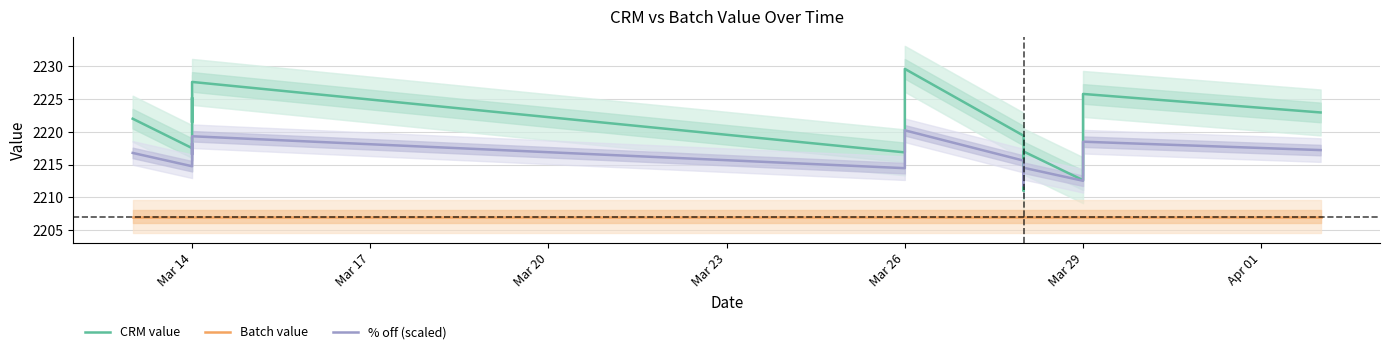

Which label corresponds to the smallest value in the chart?

Mar 14